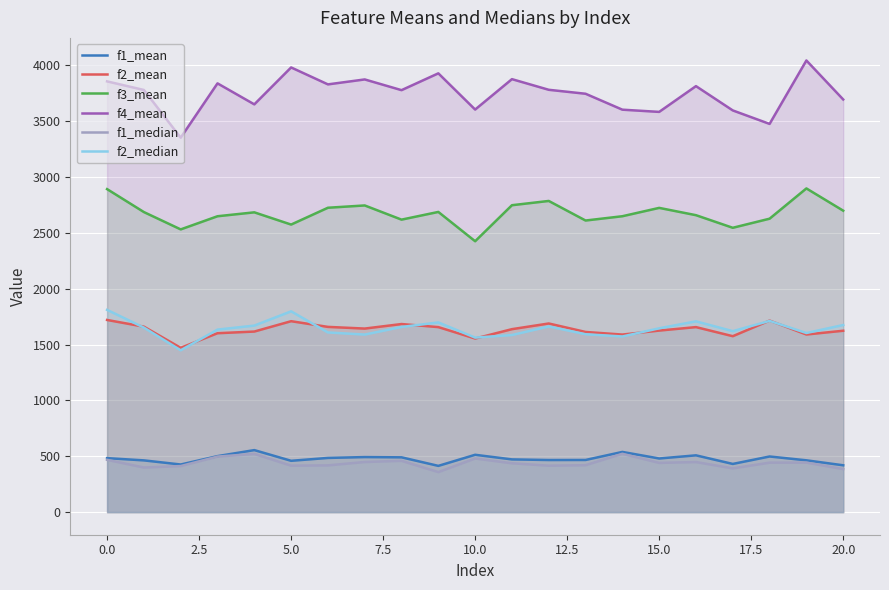

How many lines are shown in the chart?

6